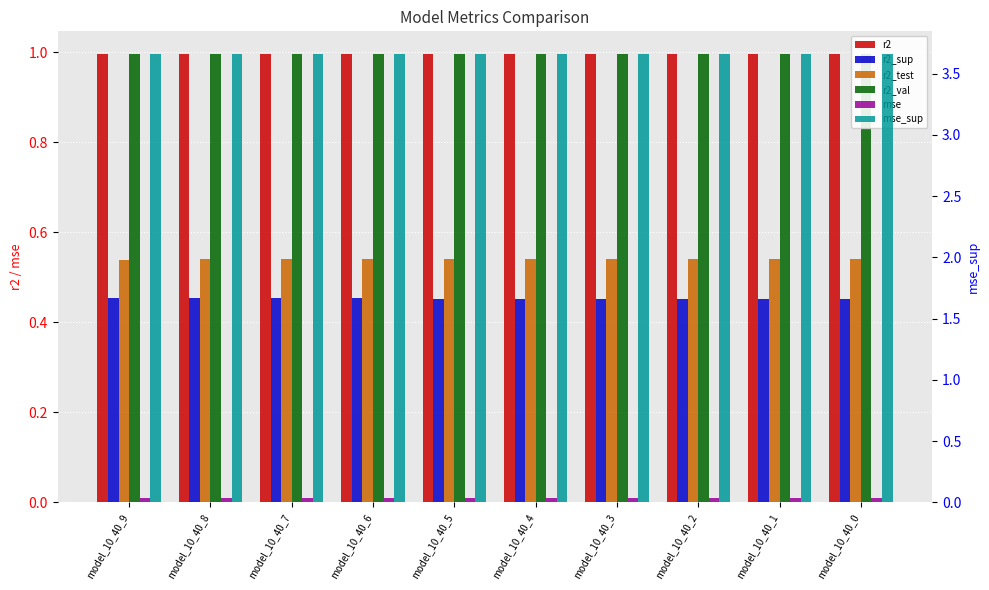

What is the maximum value shown in the chart?

3.7